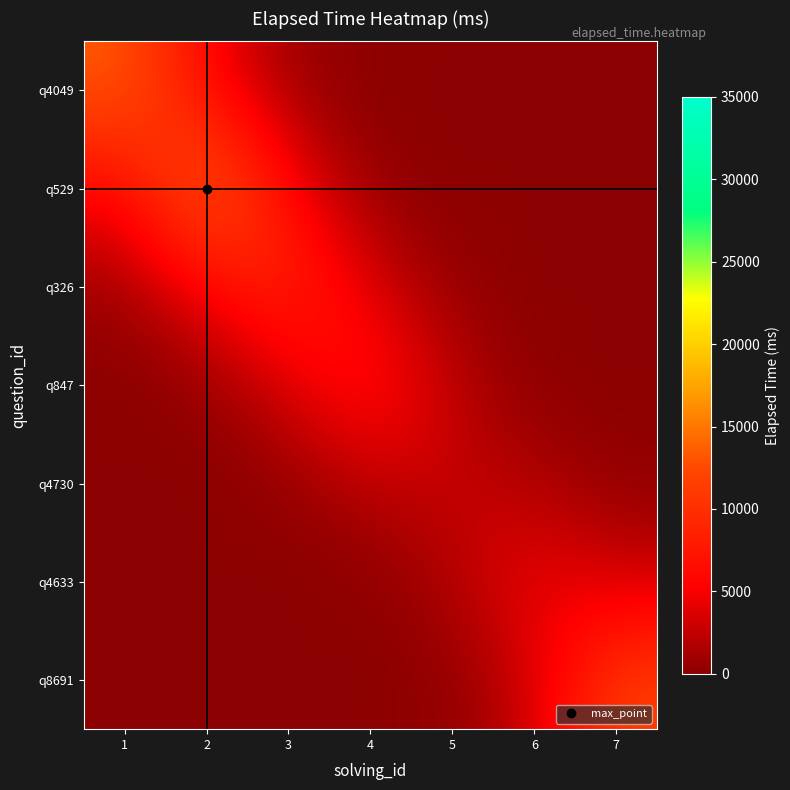

Is the value of q326 at 4 greater than the value of q8691 at 1?

Yes